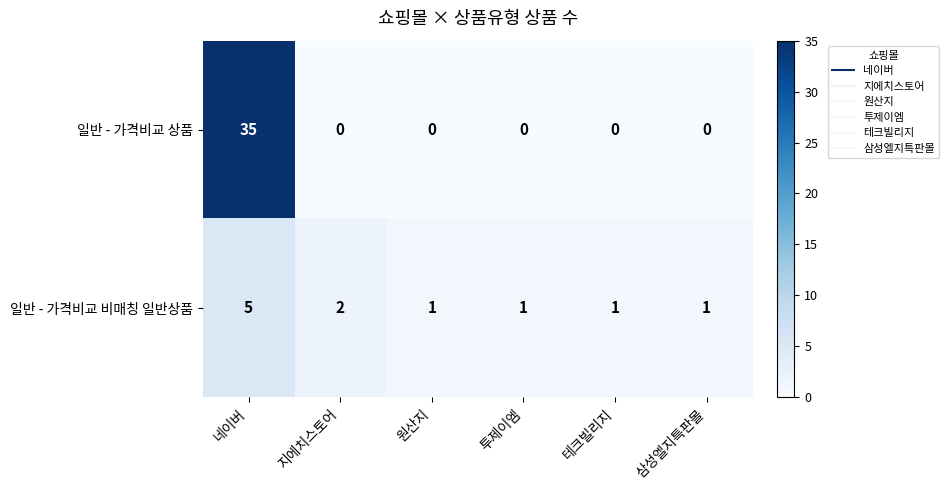

Rank the series by their average value, from lowest to highest.

일반 - 가격비교 비매칭 일반상품, 일반 - 가격비교 상품